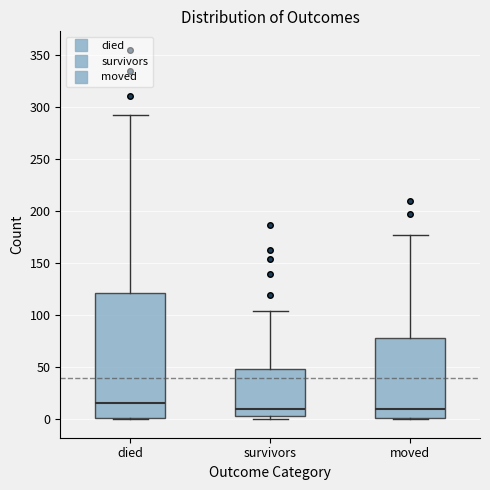

Where does the median line of the box for died sit on the y-axis? The values are not printed on the chart, so give them approximately, as read against the axis.

15